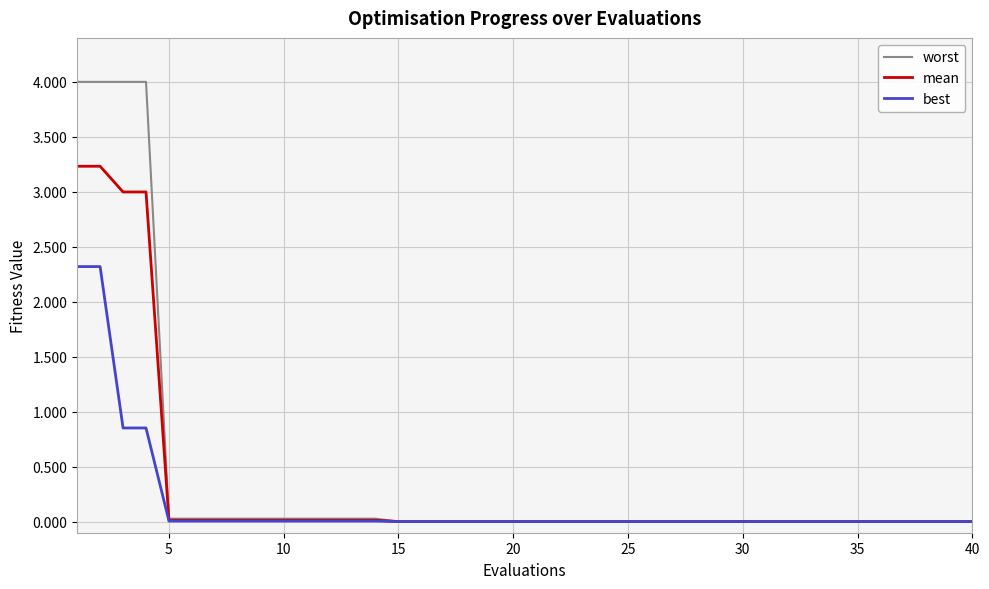

What is the average value of the best series?

0.2